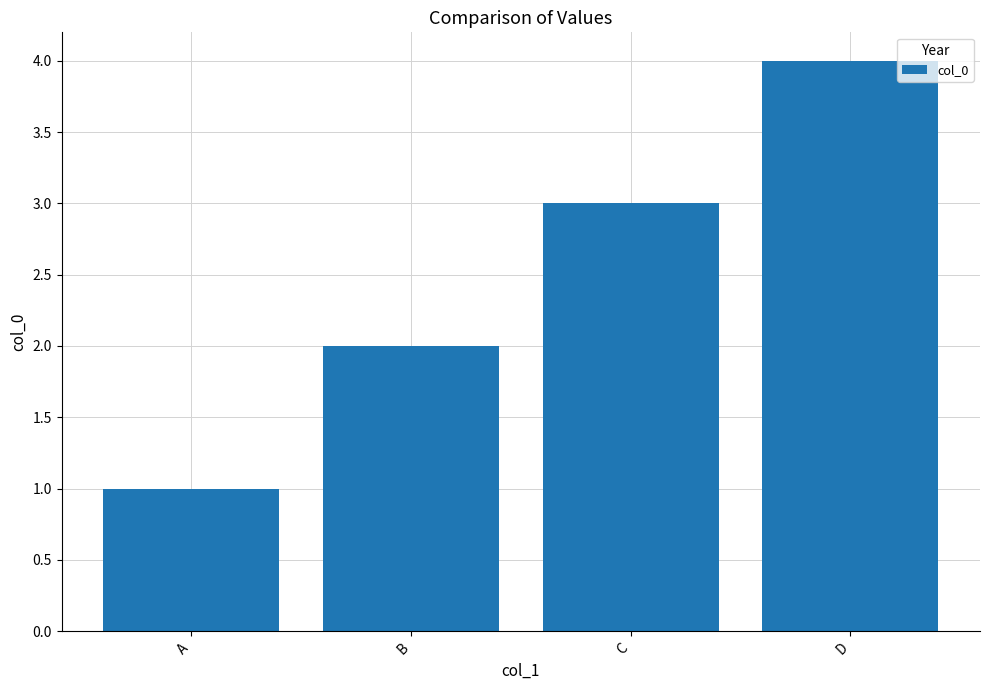

The chart shows a value of 1 at B. True or false?

False